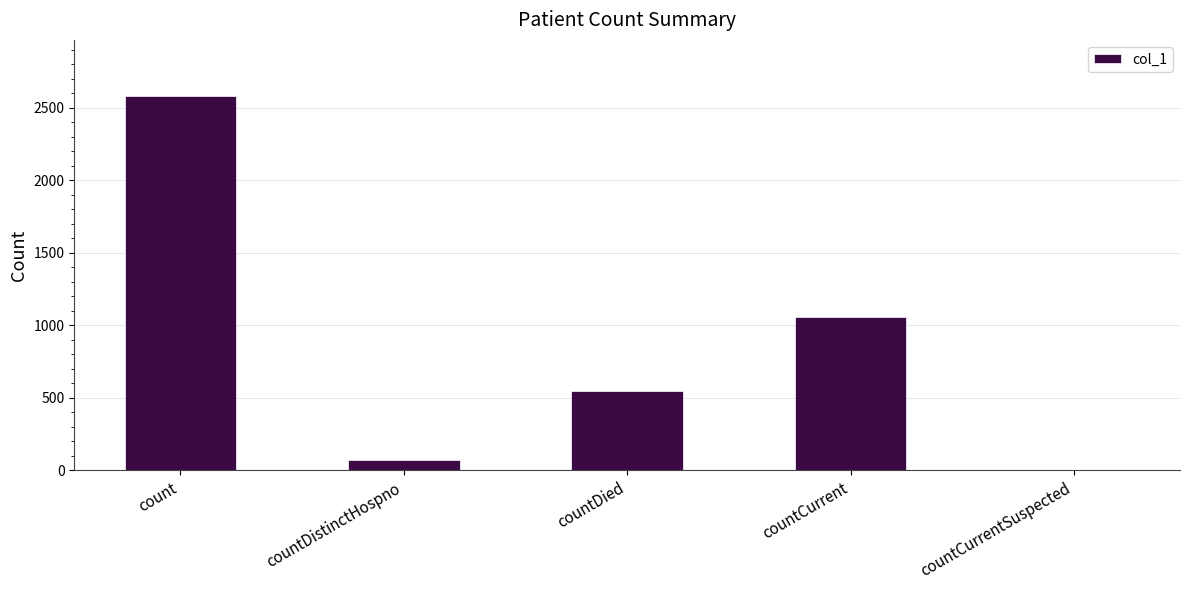

What is the change in value from countDistinctHospno to countCurrent?

+984